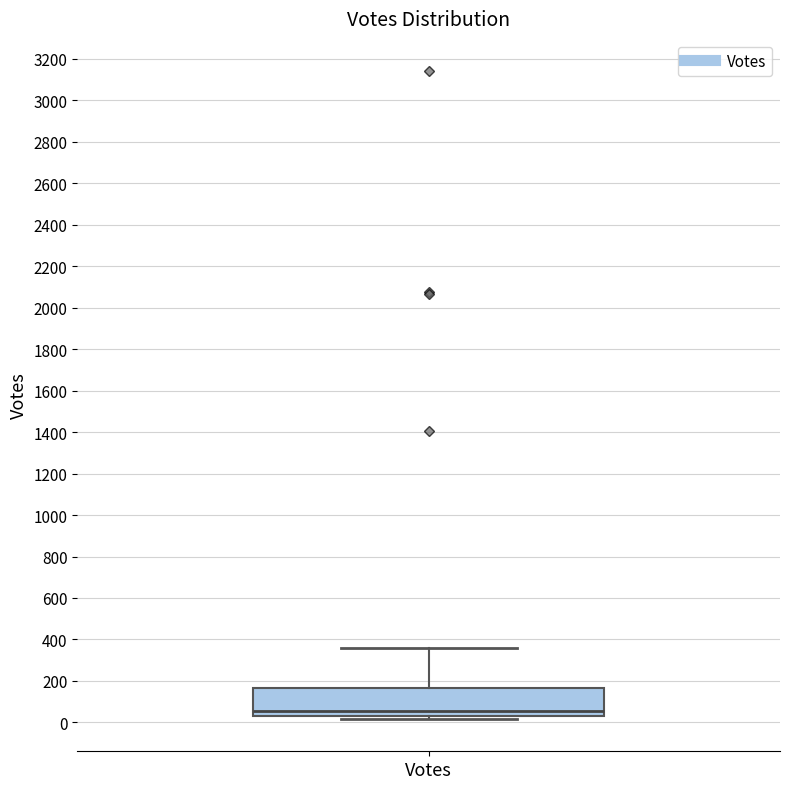

Transcribe this box plot: give where the median line is, the range the box spans, and where the two whiskers end, as read against the y-axis. The values are not printed on the chart, so give them approximately, as read against the axis.

median 60, box 40 to 160, whiskers 20 to 360